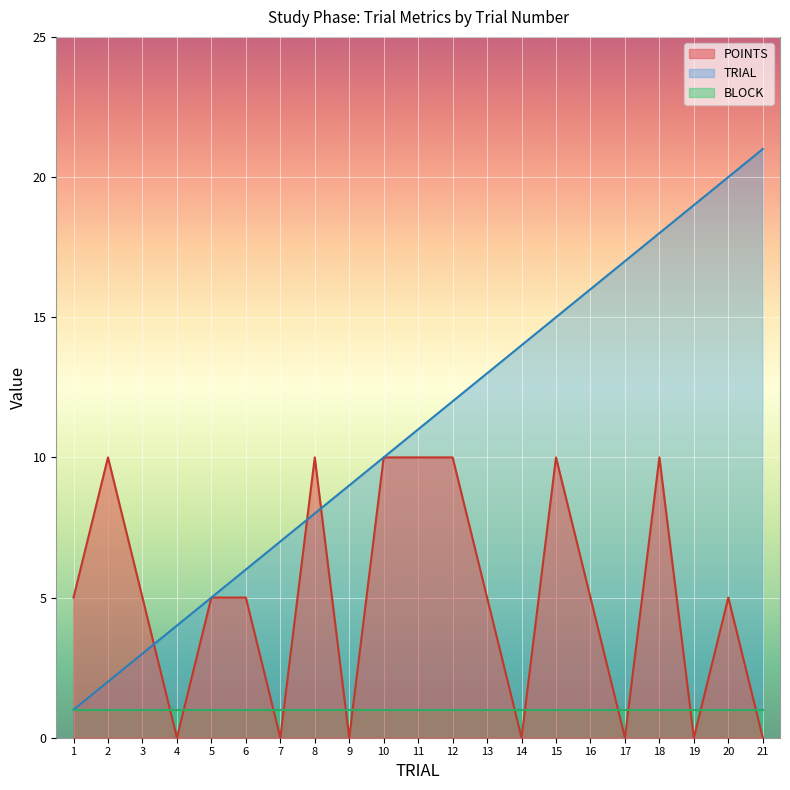

What is the difference between the maximum and minimum values in the POINTS series?

10